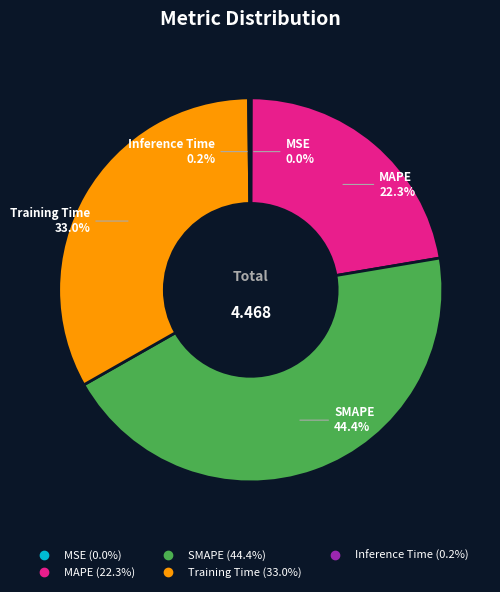

Which has a higher value, SMAPE or Training Time?

SMAPE